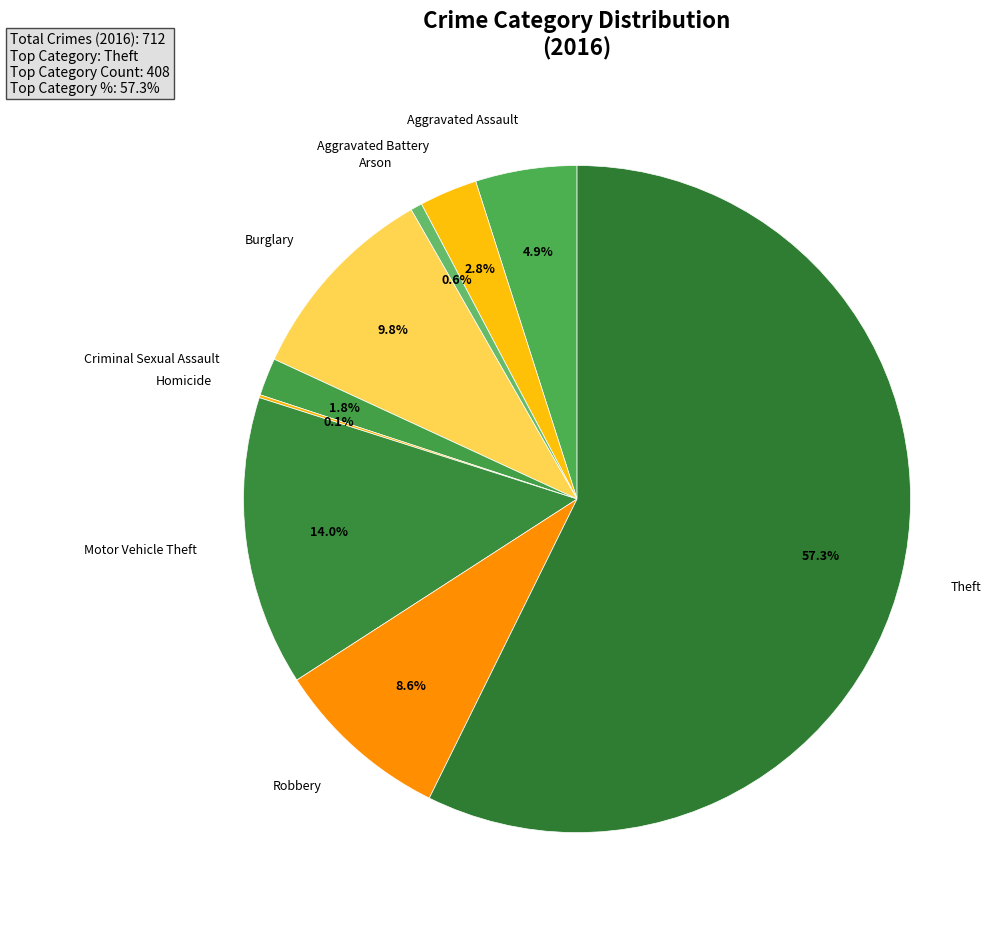

Count the number of slices in the pie.

9